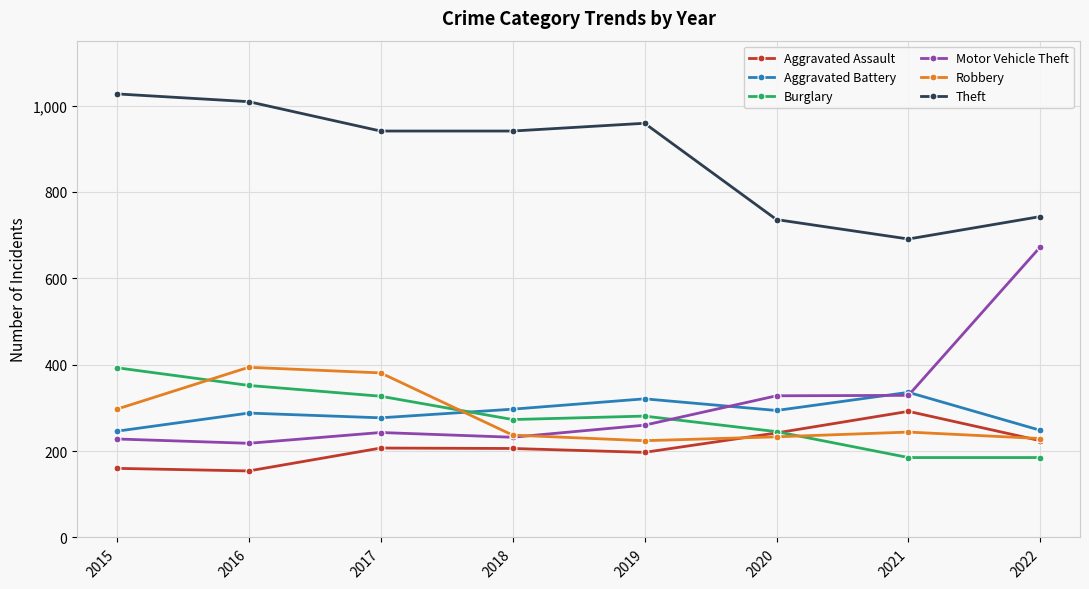

How many lines are shown in the chart?

6